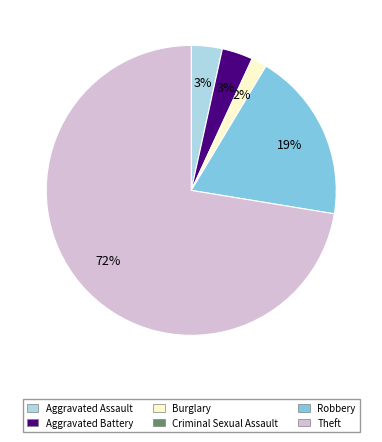

To the nearest percent, what is the combined percentage of Burglary and Aggravated Battery?

5%